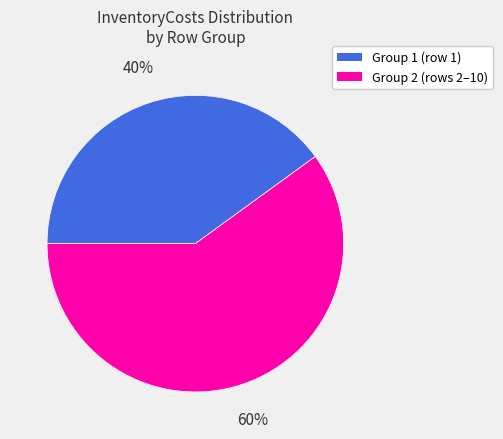

To the nearest percent, what portion does Group 2 (rows 2–10) represent?

60%